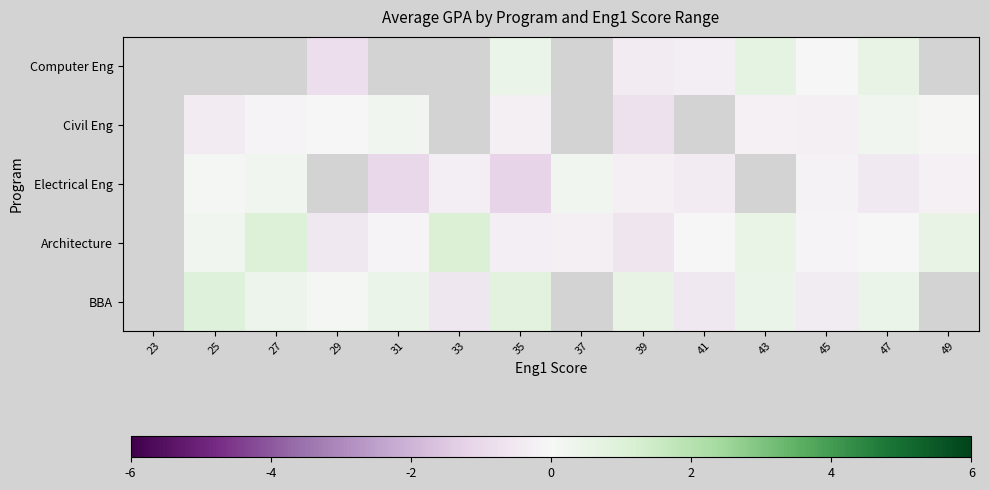

At 31, list the series in order from largest to smallest.

Computer Eng, BBA, Civil Eng, Architecture, Electrical Eng